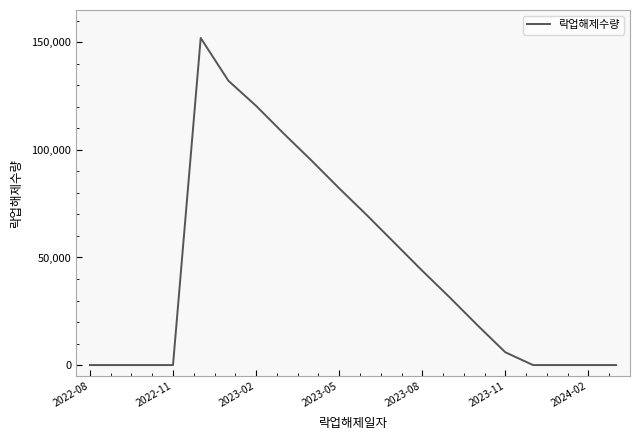

What is the greatest value displayed?

152000